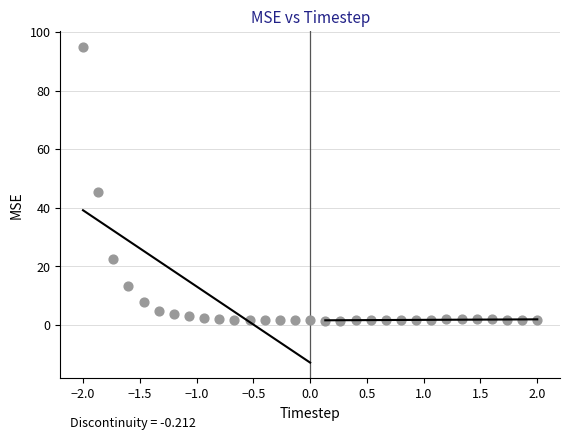

What Y value in the scatter plot is closest to 48?

45.3